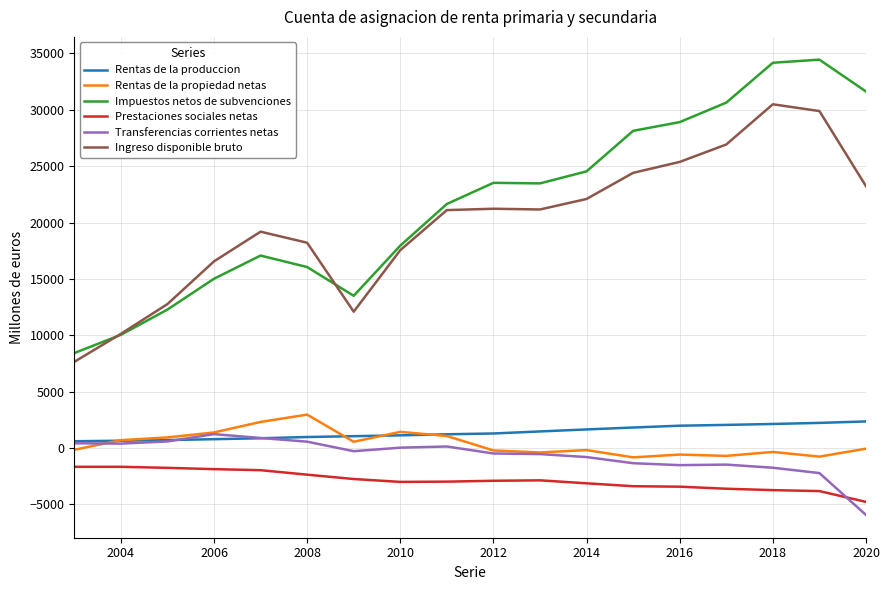

What is the maximum value for Prestaciones sociales netas?

-1661